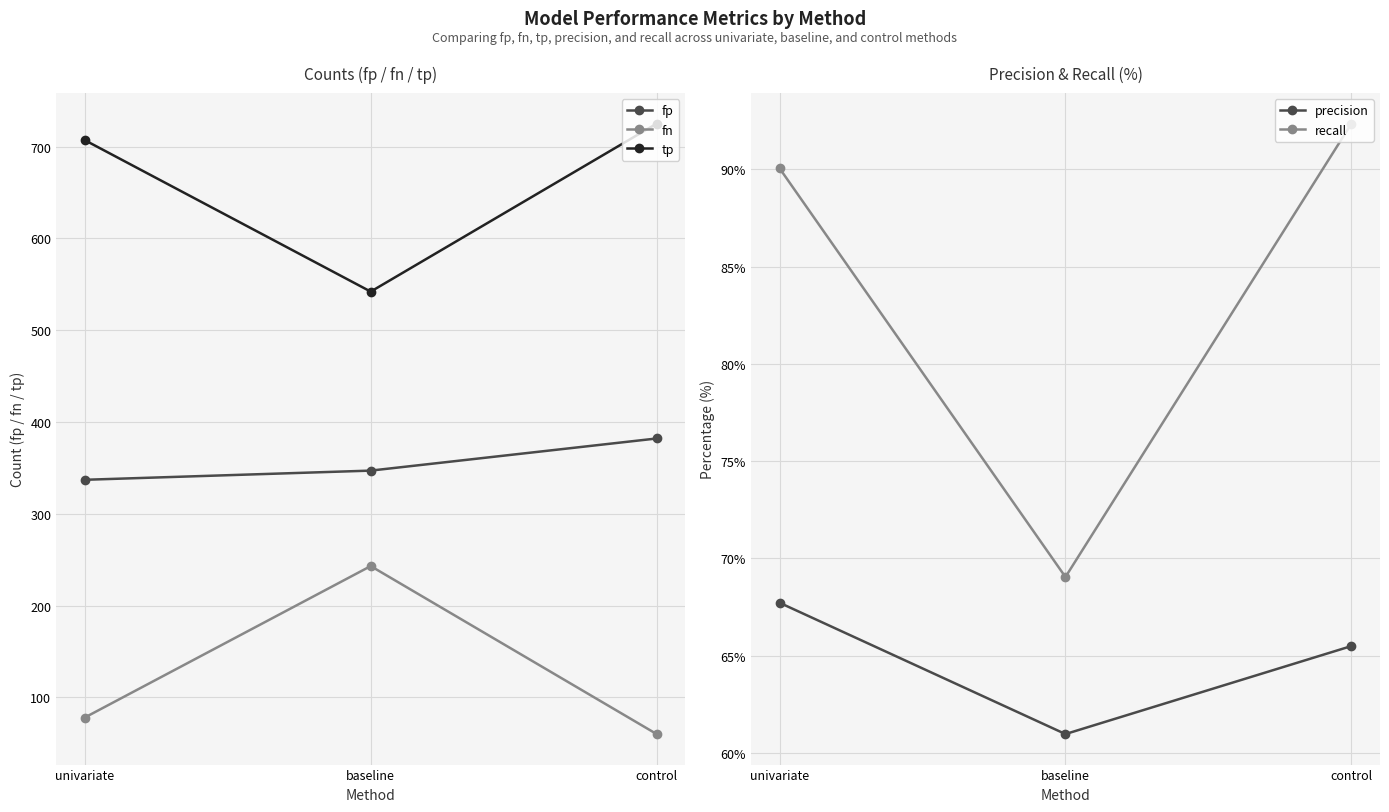

What value does the tp series have at baseline?

542